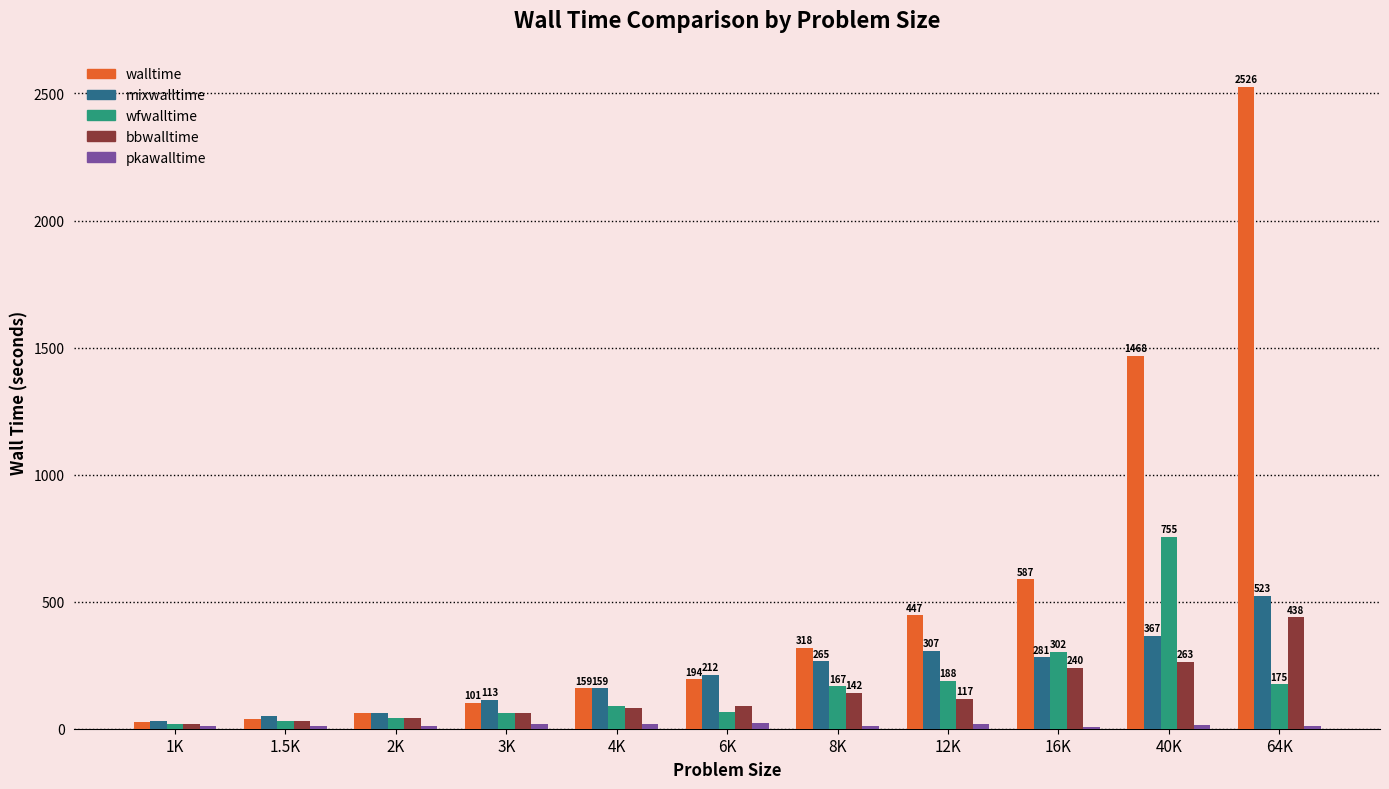

At which category is the sum across all series the highest?

64K